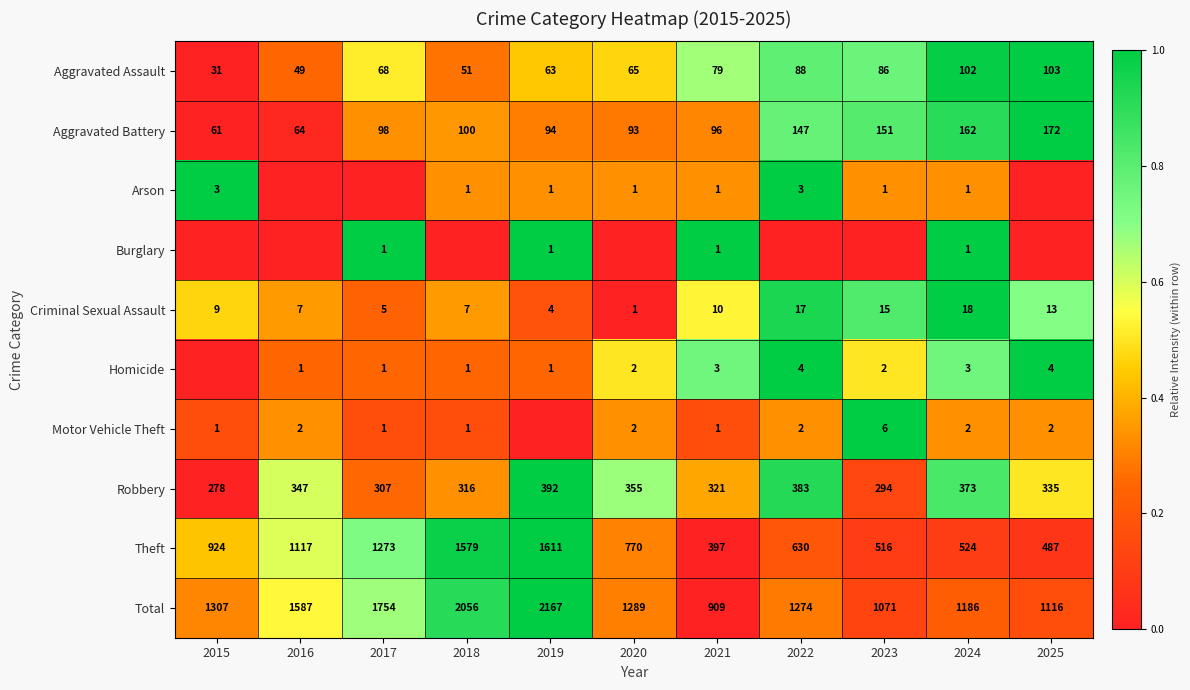

What value does the Total series have at 2019?

2167